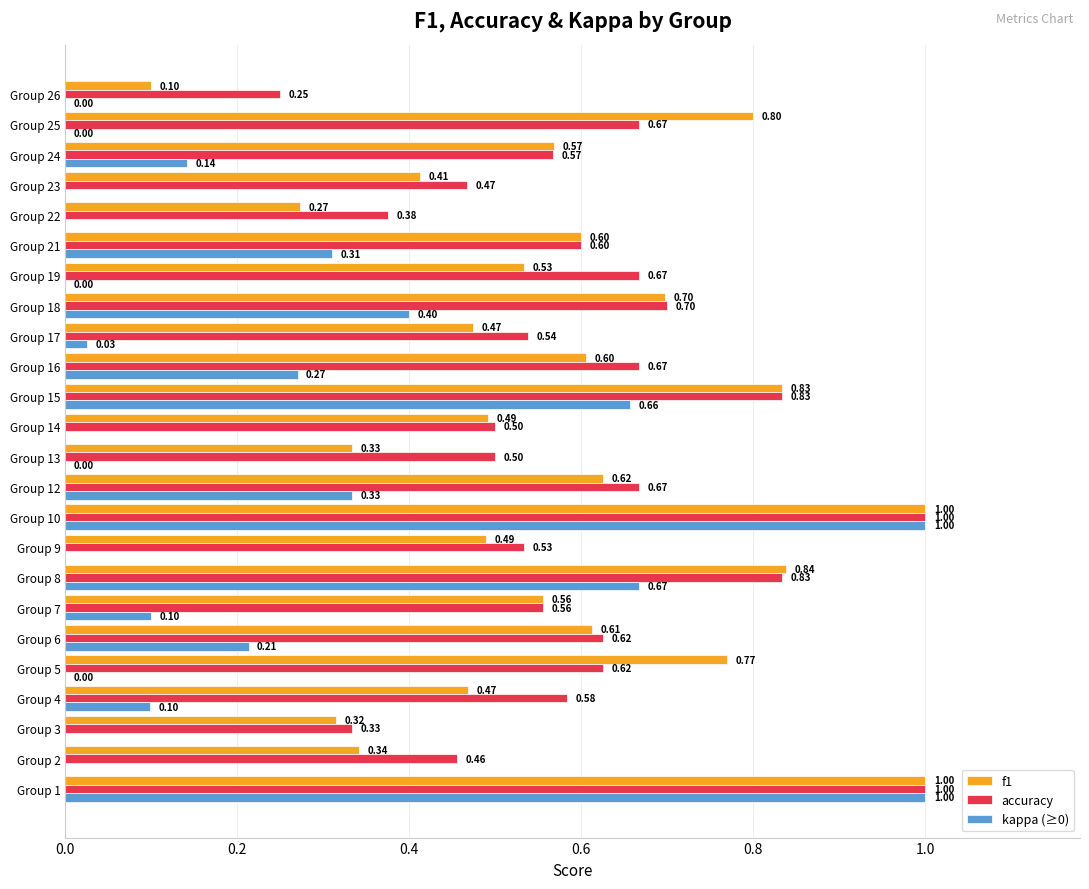

What is the sum of the accuracy values at Group 6 and Group 19?

1.3